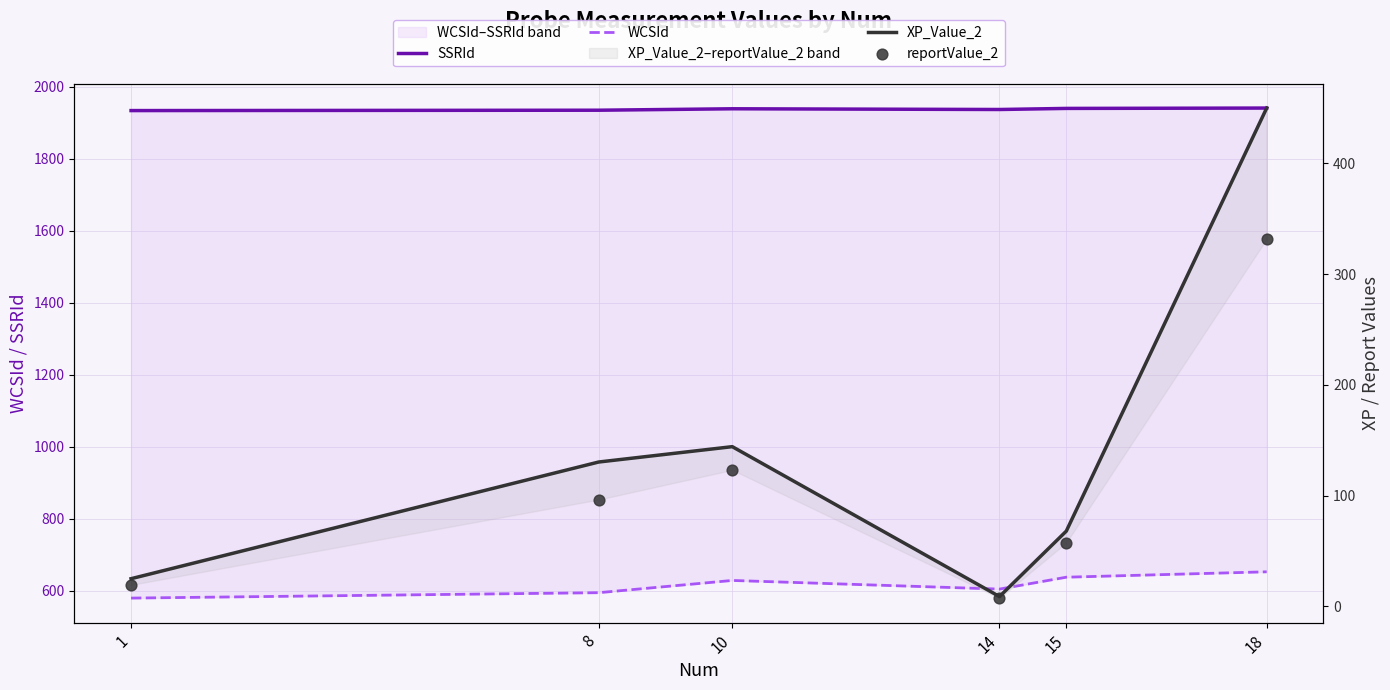

Which series has the largest total across all categories?

SSRId